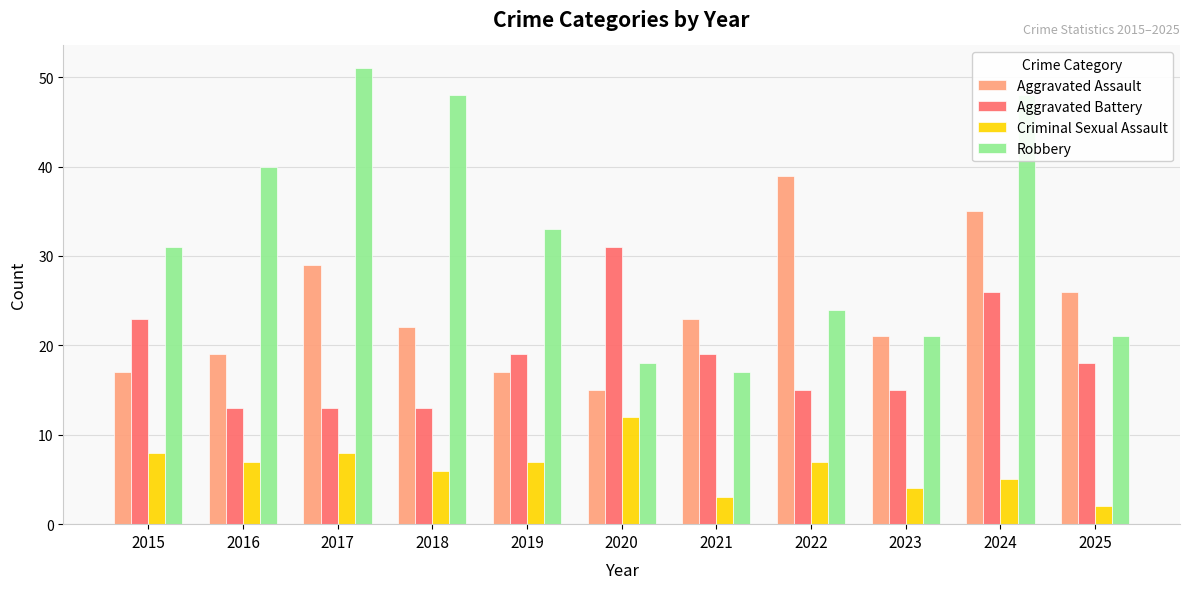

Which series has the widest spread of values?

Robbery